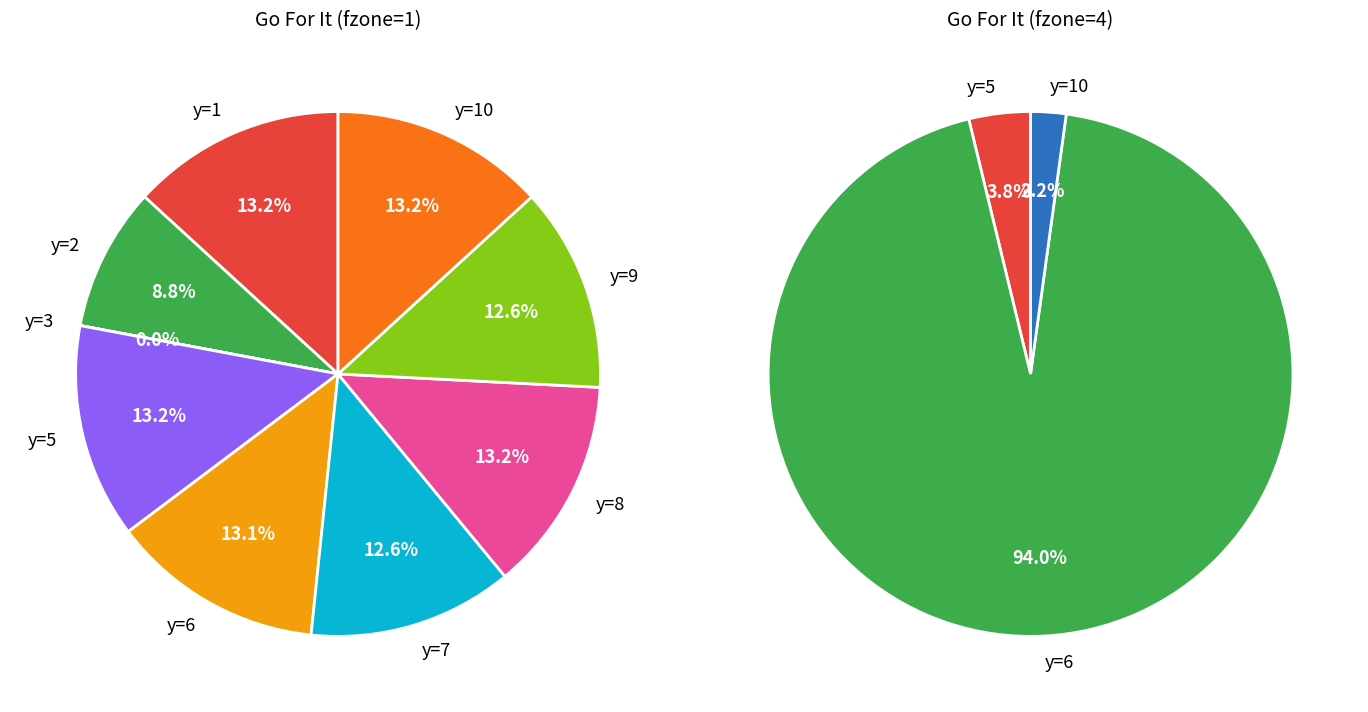

Is the sum of 4 and 7 greater than half?

No